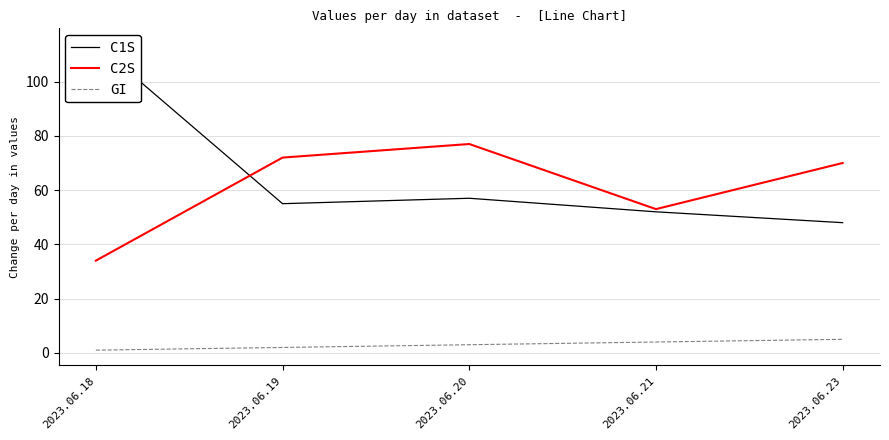

Which has a higher value, 2023.06.20 or 2023.06.23?

2023.06.20